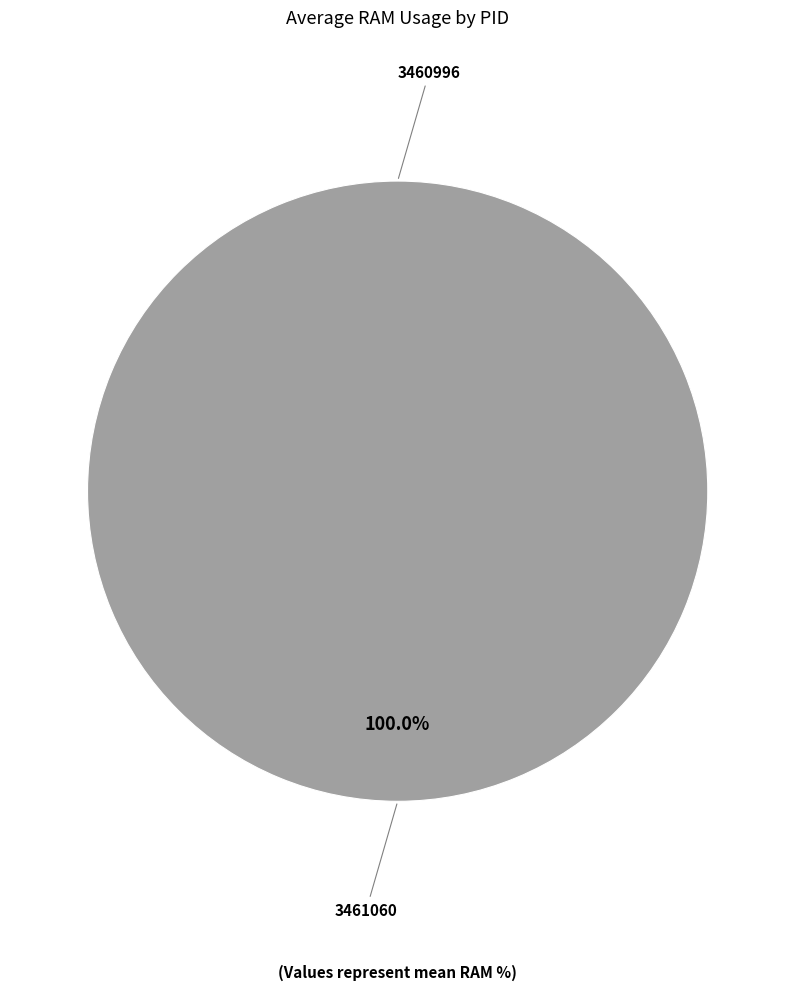

How many slices are in this pie chart?

2